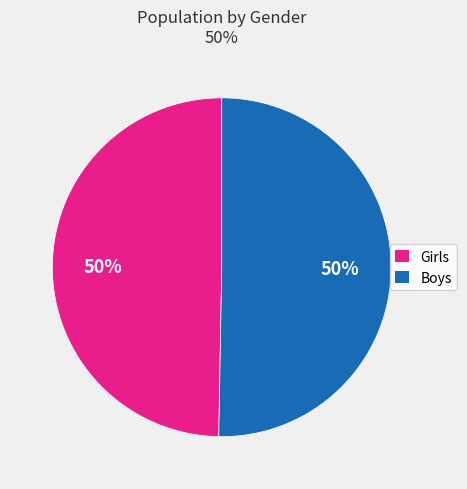

To the nearest percent, what percentage of the pie is Girls?

50%